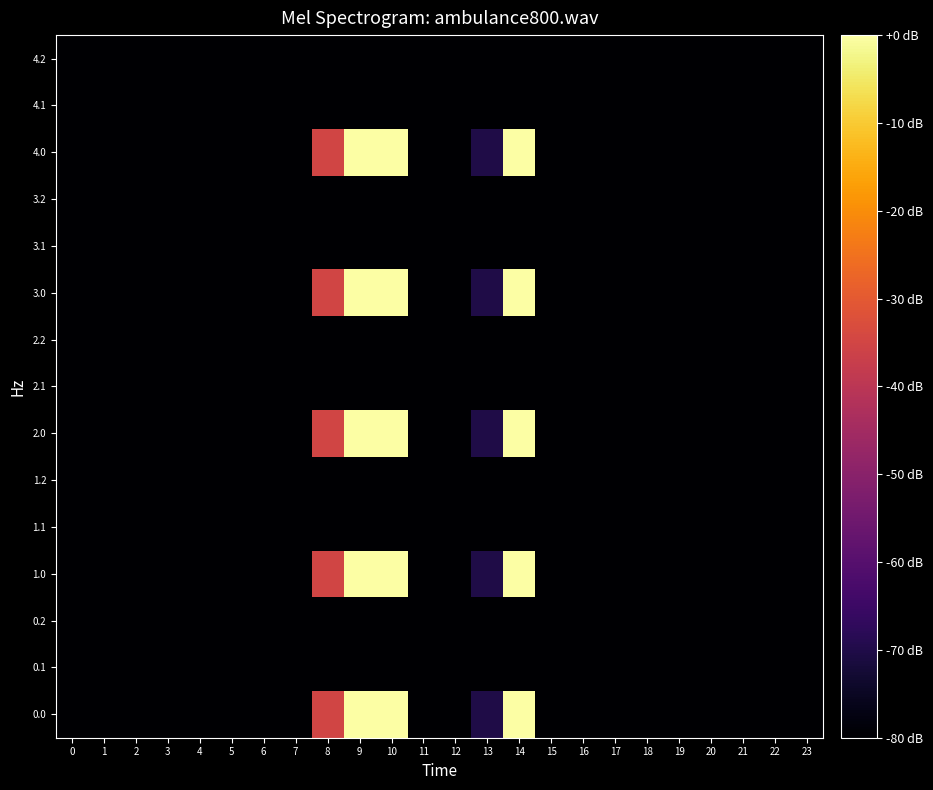

Which has a higher value, 4 or 12?

4